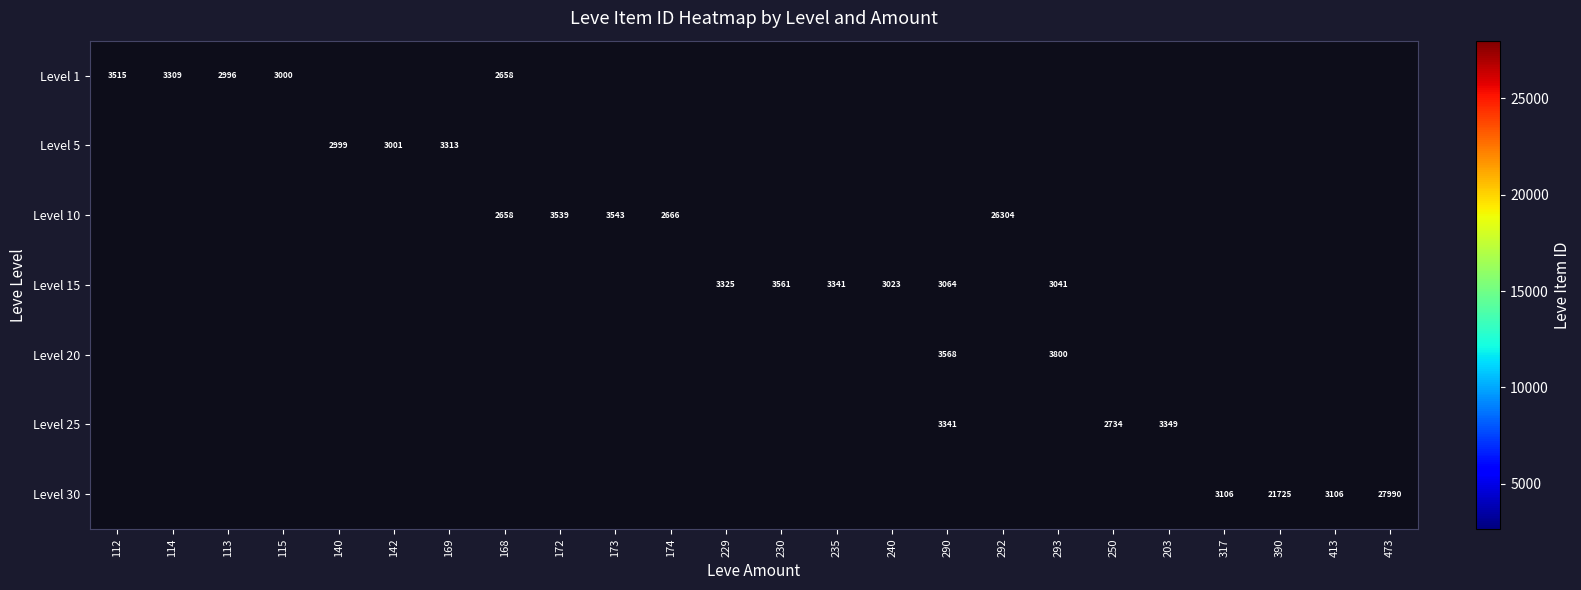

Between 174 and 173, which is larger?

173